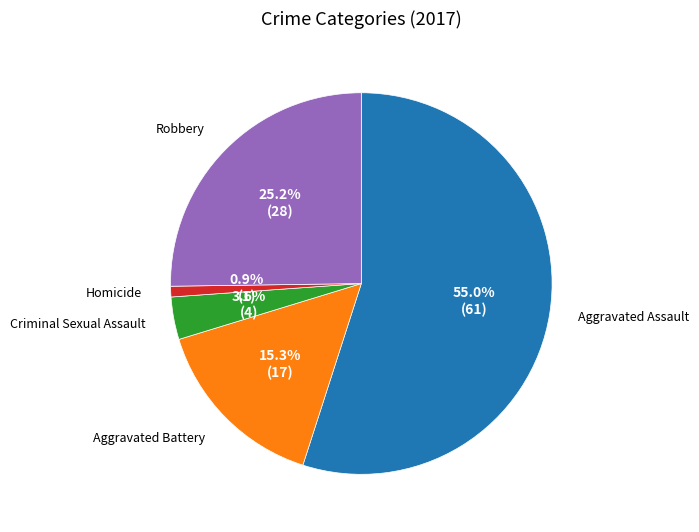

How many slices are in this pie chart?

5